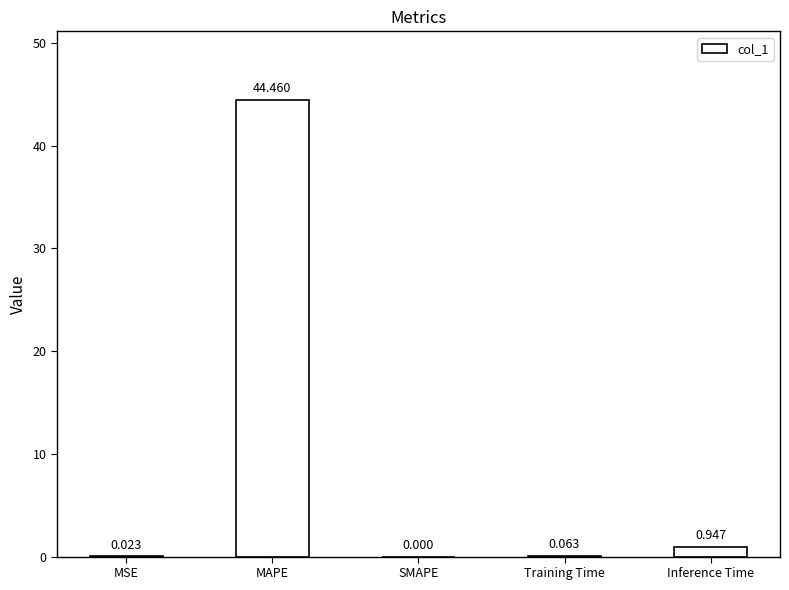

Where is the data nearest to the value 22?

Inference Time